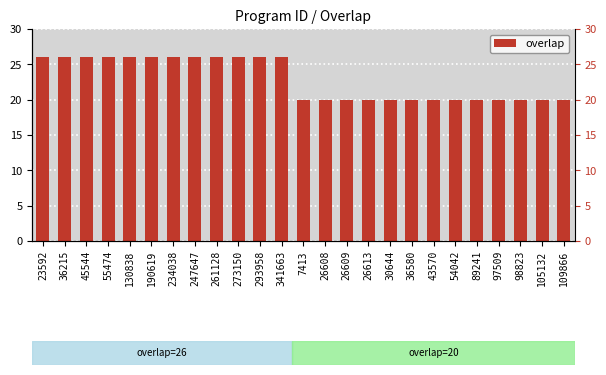

How many data points are above 20?

12